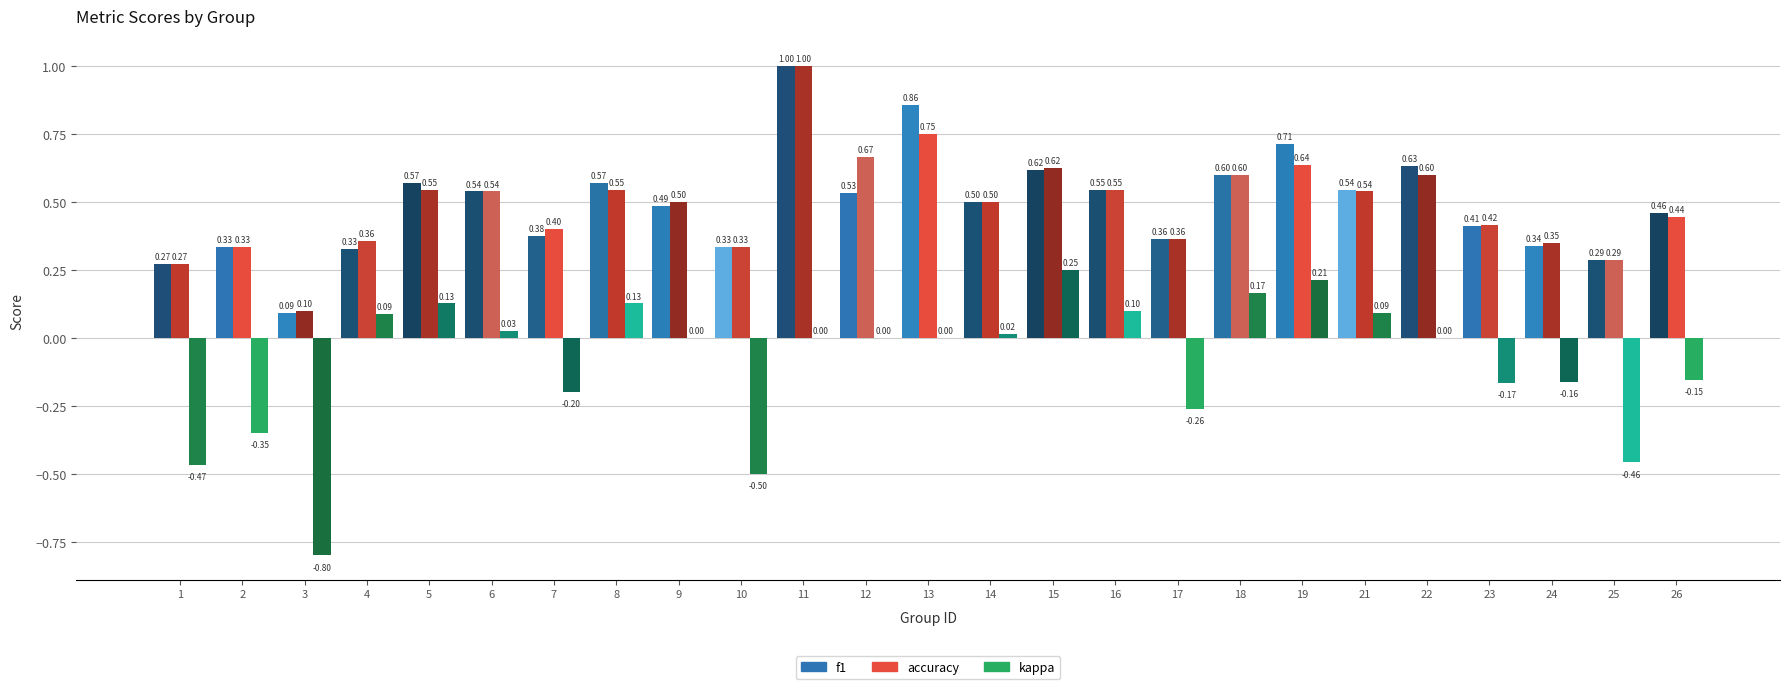

What is the sum of all f1 values?

12.3